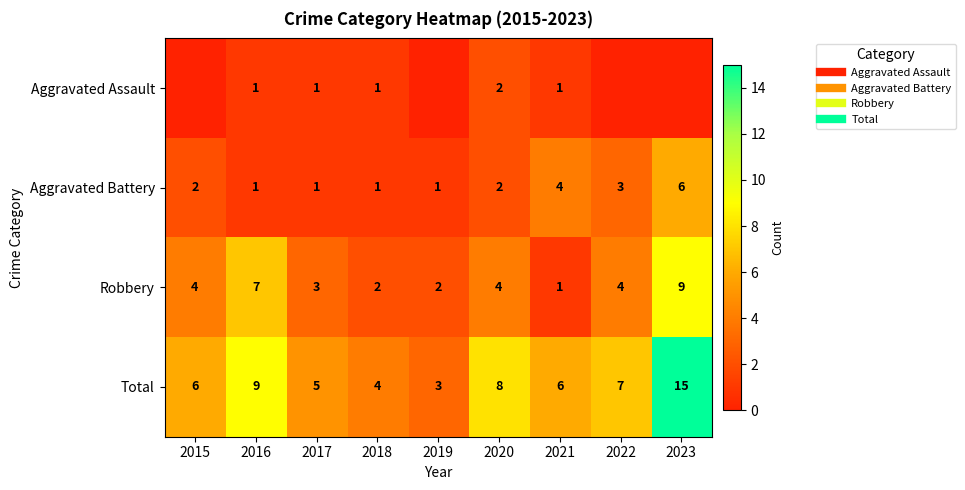

Which series has the largest range (max minus min)?

Total